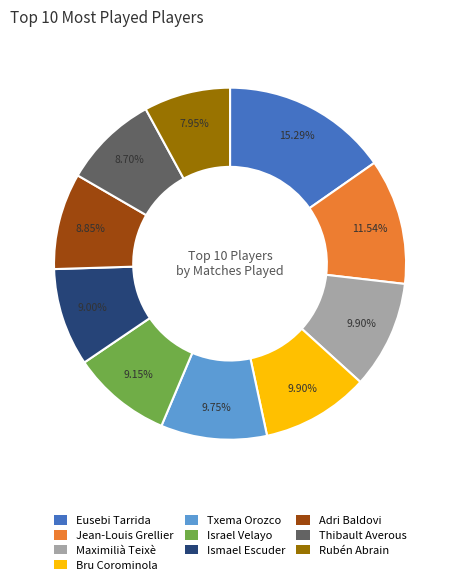

How much of the chart is everything except Maximilià Teixè?

90.1%